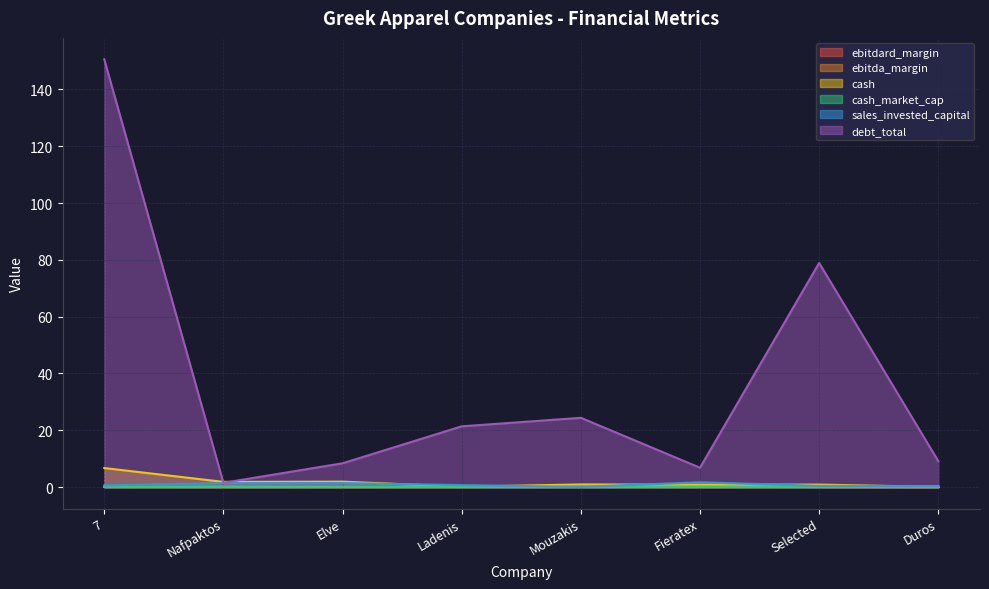

What is the difference between the maximum and minimum values in the cash series?

6.7